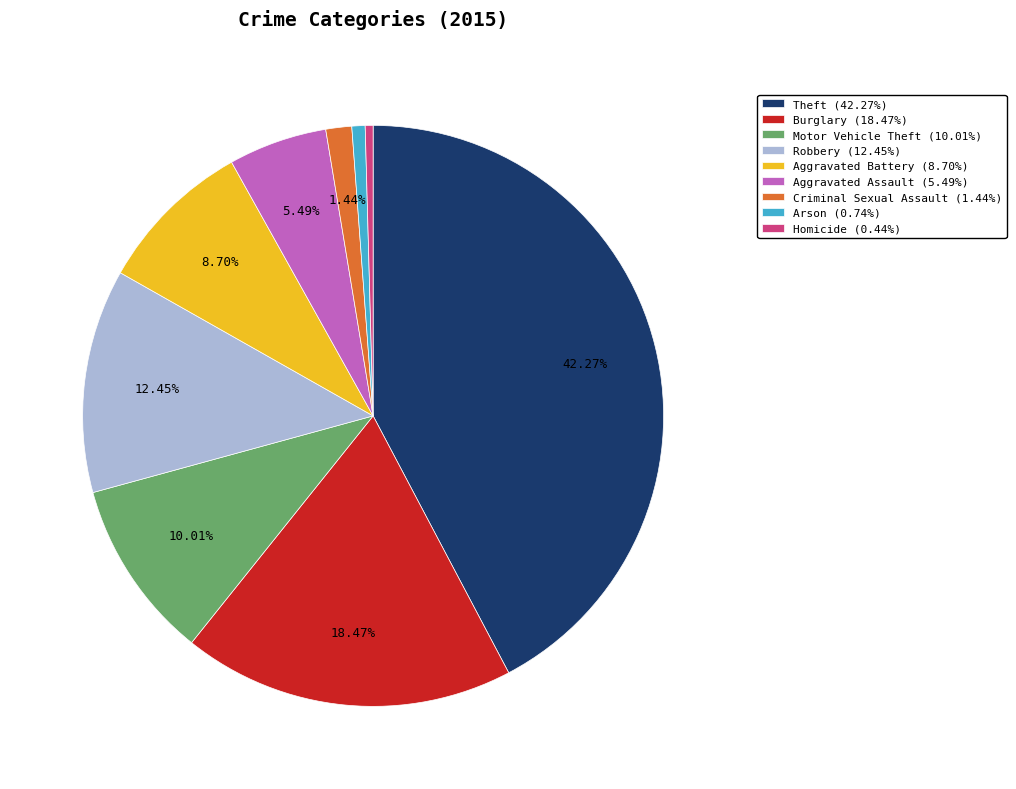

To the nearest percent, what is the average slice percentage?

11%